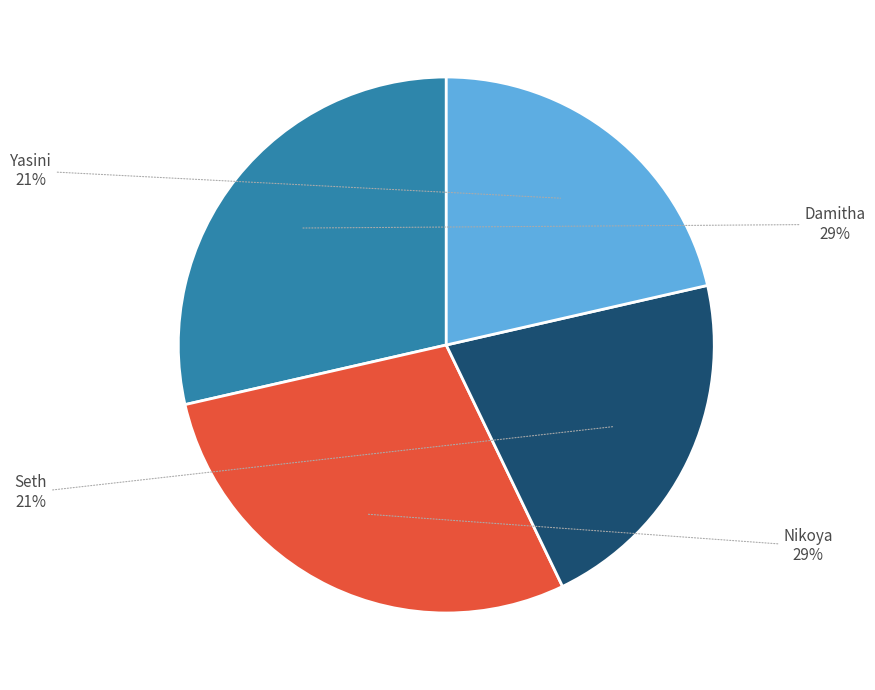

Is there a majority slice in this chart?

No